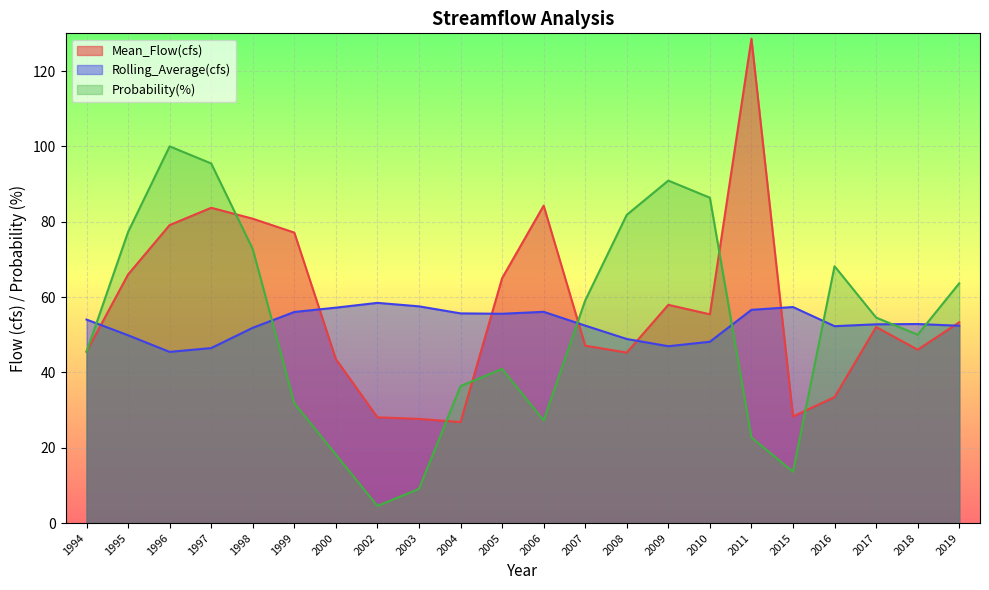

Does the chart display data point markers on the line(s)?

No